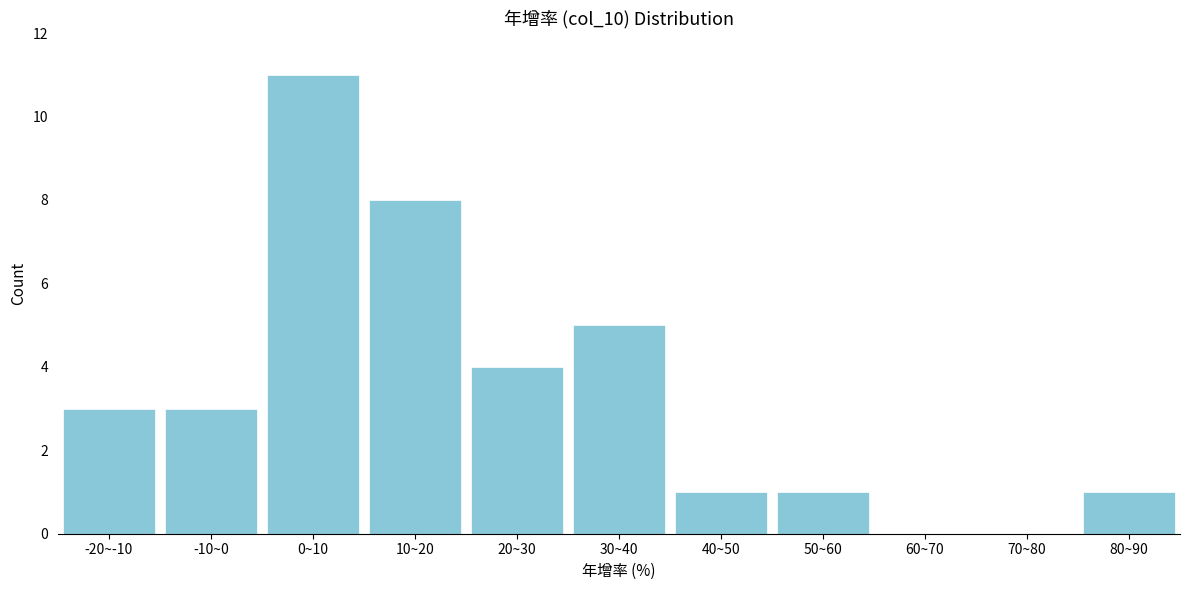

Reading right to left, extract all data points from this chart.

80~90=1	70~80=0	60~70=0	50~60=1	40~50=1	30~40=5	20~30=4	10~20=8	0~10=11	-10~0=3	-20~-10=3